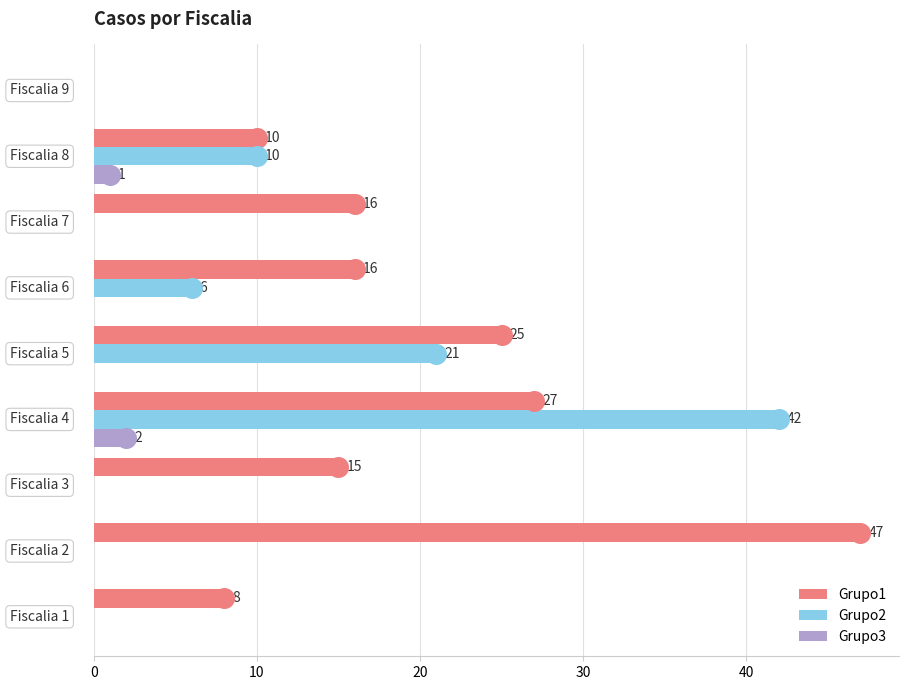

How many Grupo3 values are between 0 and 1?

8